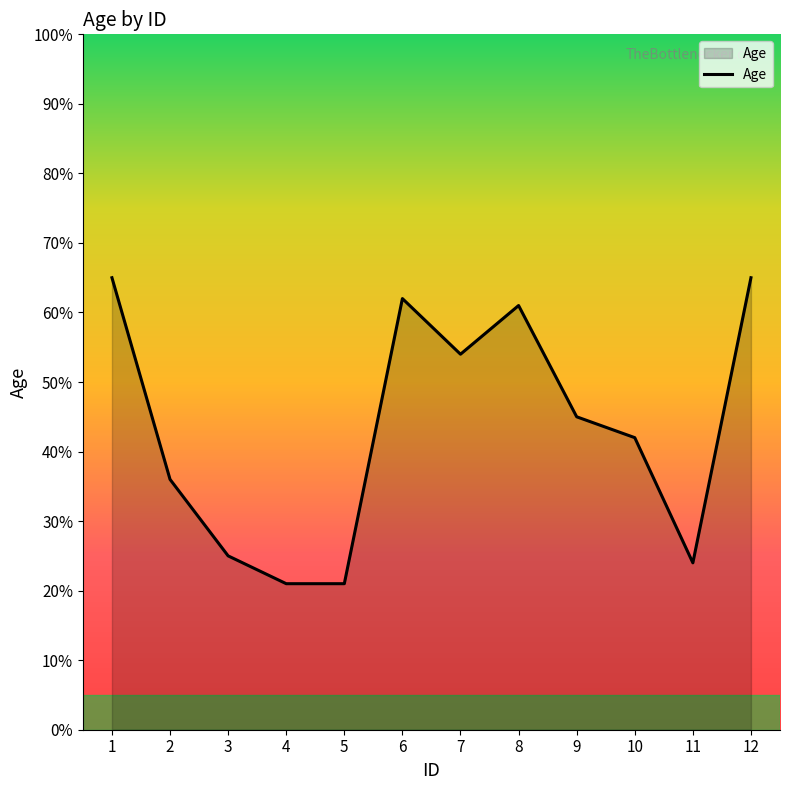

What value does the data have at 11?

24